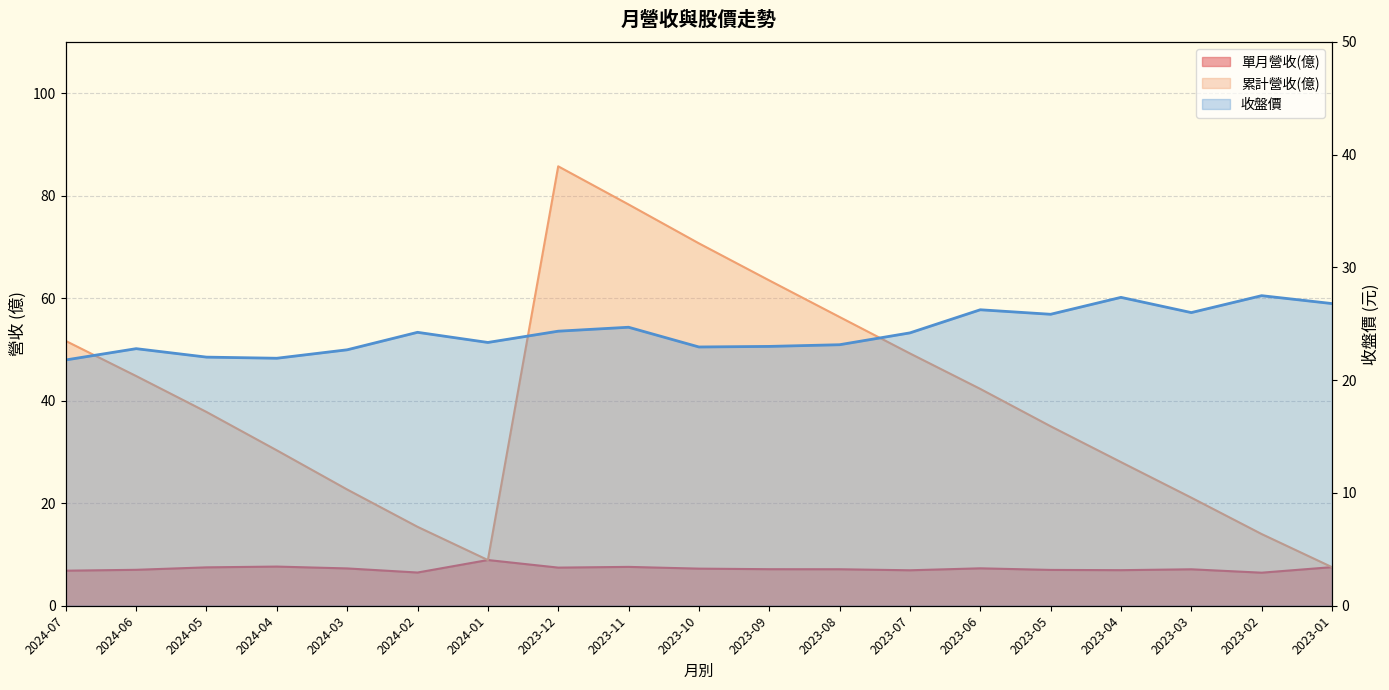

Between 2023-05 and 2024-03, which is larger?

2023-05